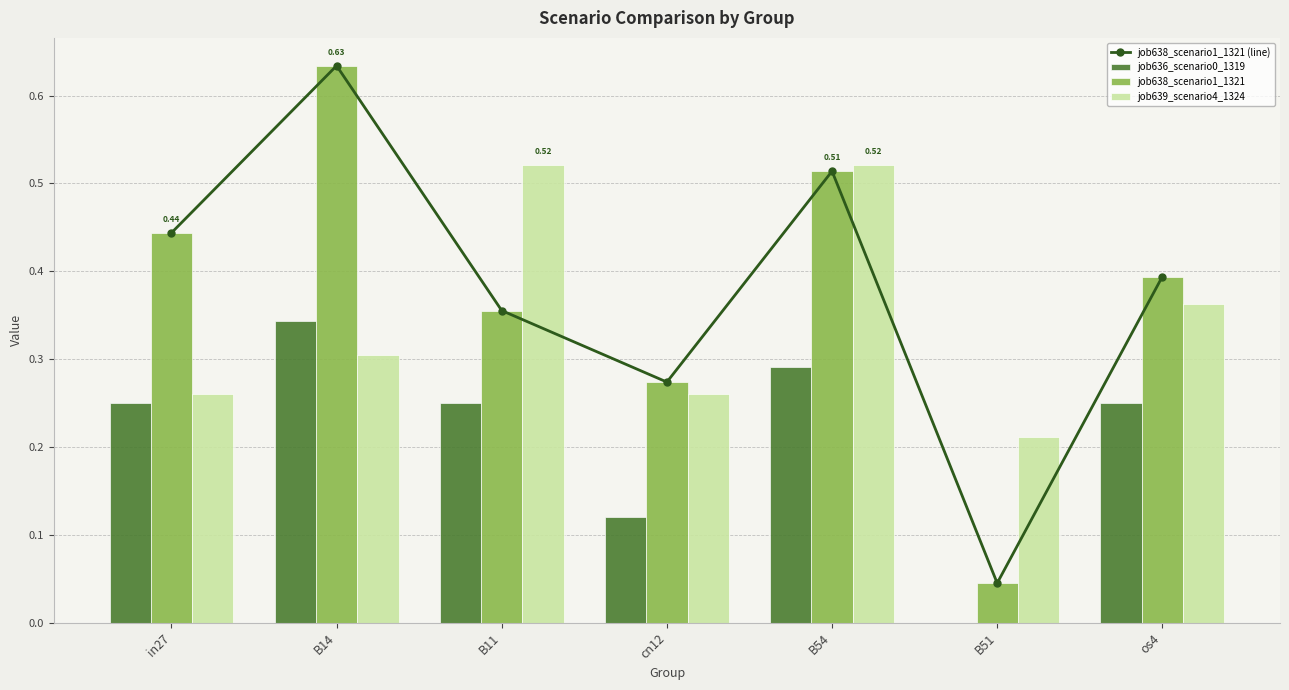

Rank the series at B11 from lowest to highest value.

job636_scenario0_1319, job638_scenario1_1321 (line), job638_scenario1_1321, job639_scenario4_1324